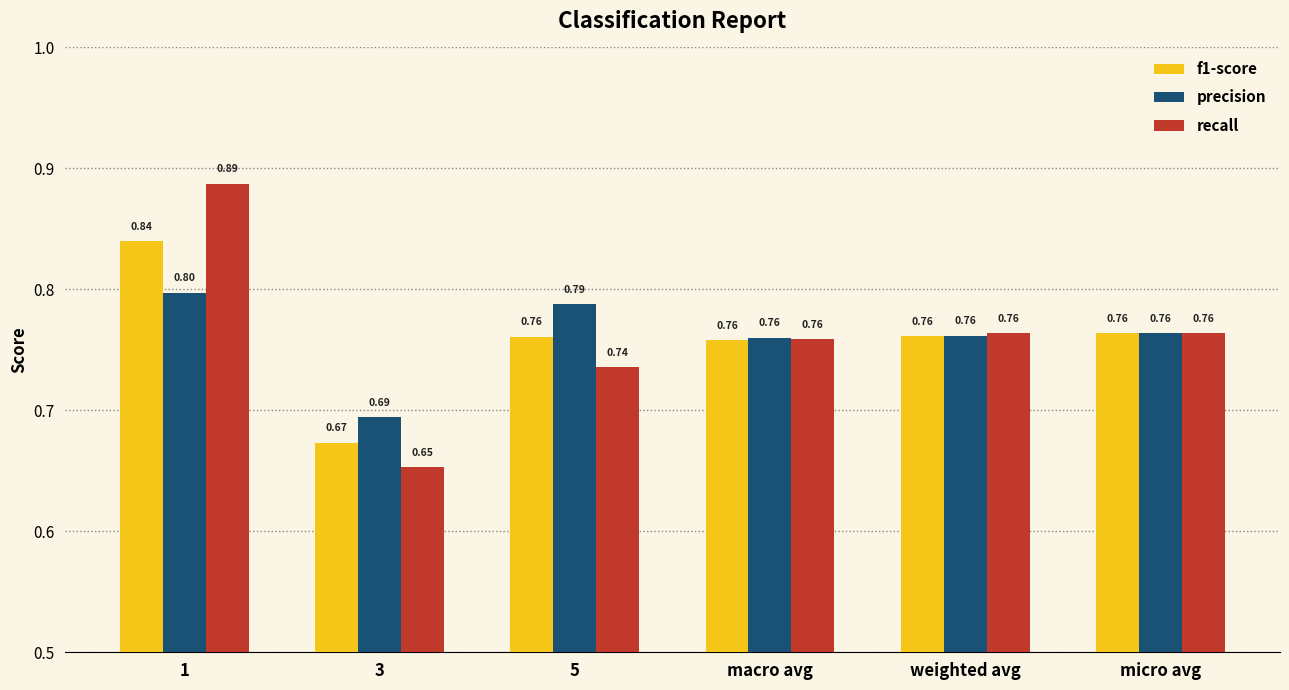

What position from the left is macro avg?

4